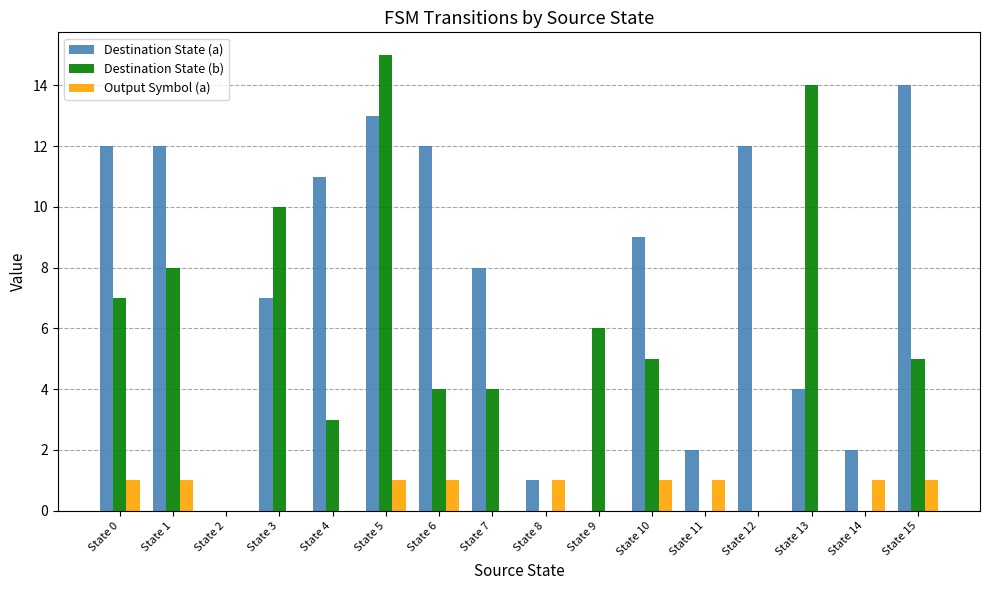

The value of Output Symbol (a) at State 10 is 0. True or false?

False